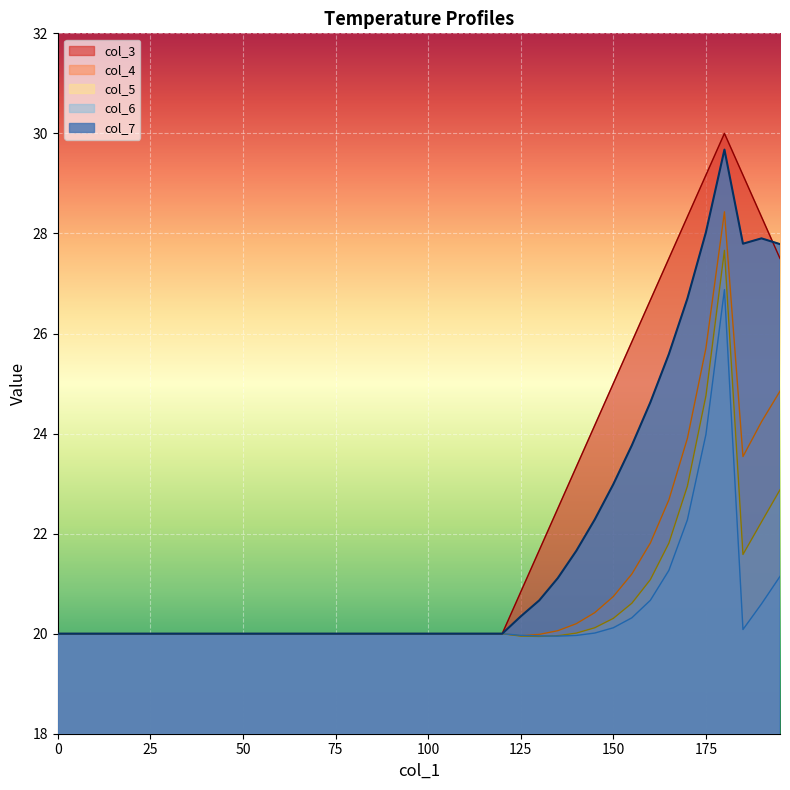

Is it true that col_4 equals 8.5 at 10?

False